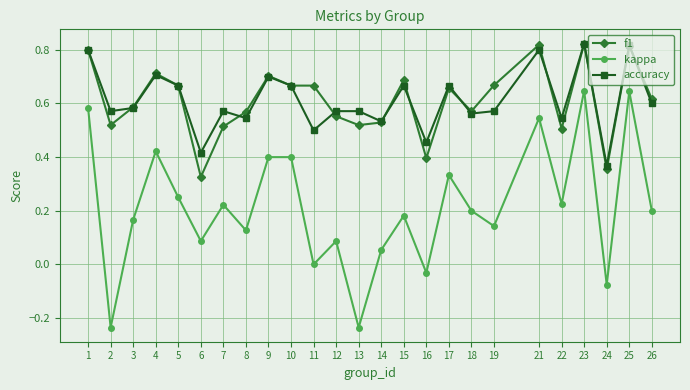

Which series has the widest spread of values?

kappa